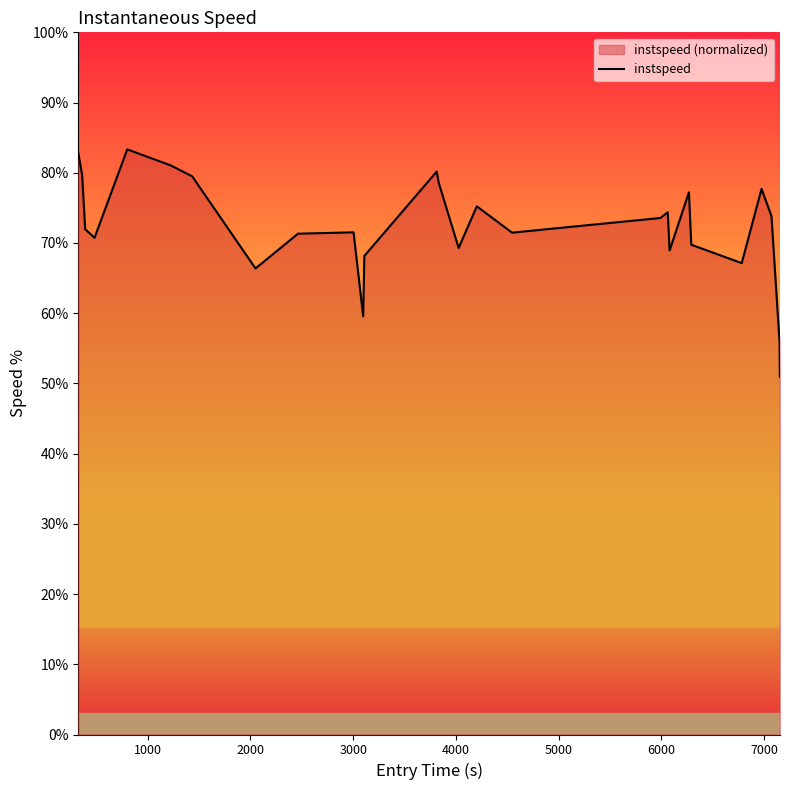

True or false: the data has more than 1 interior local peaks.

True